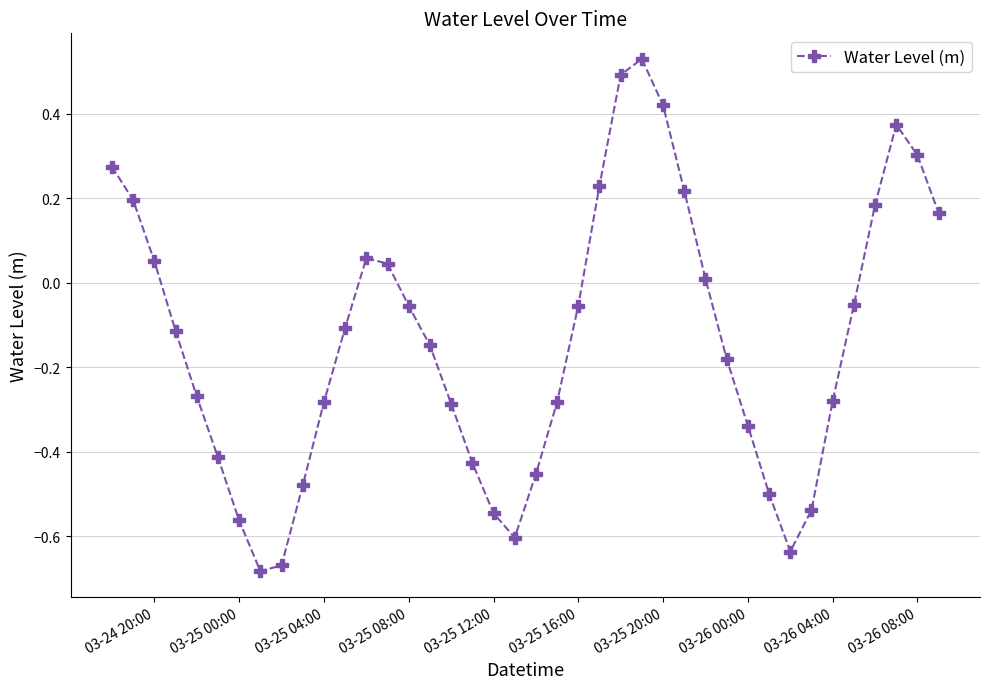

What is the sum of all values?

-5.4